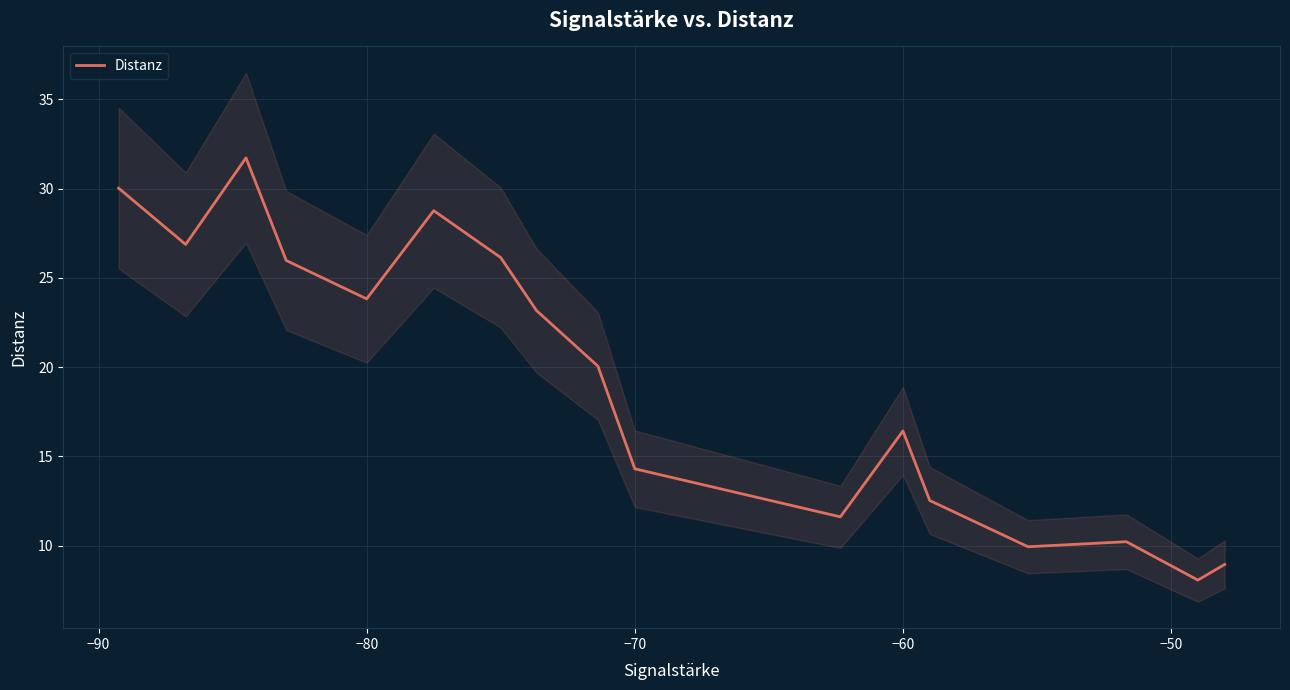

How many lines are shown in the chart?

1